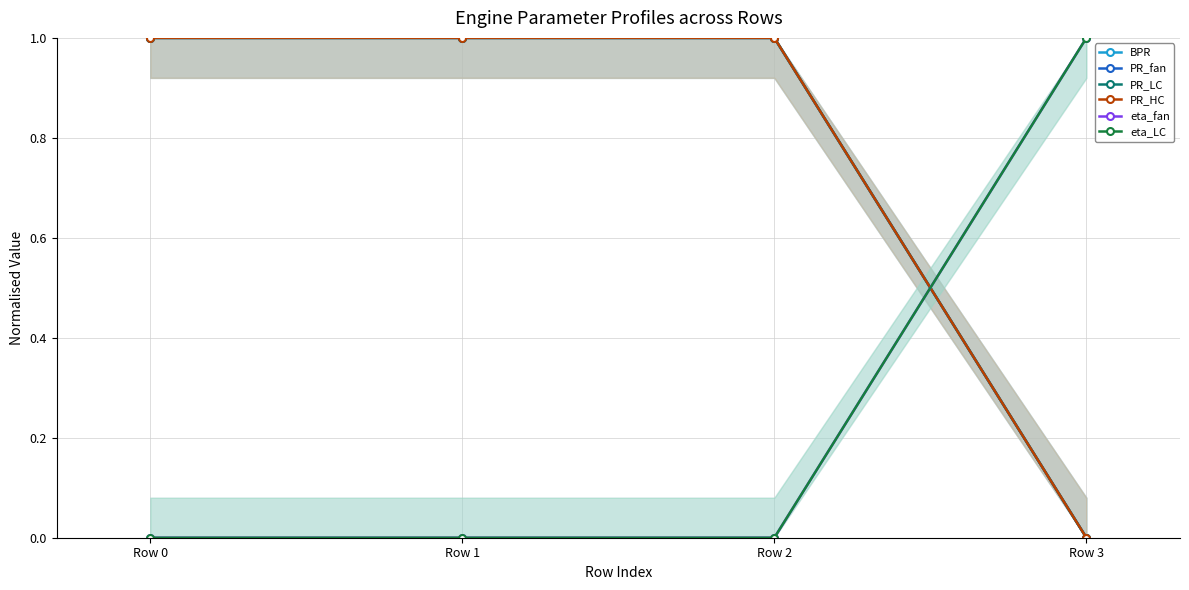

True or false: PR_LC has more than 0 interior local peaks.

False